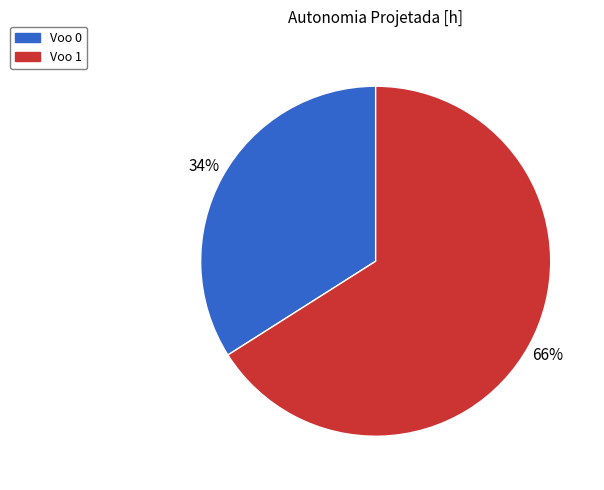

The Voo 1 slice represents 72% of the pie. True or false?

False